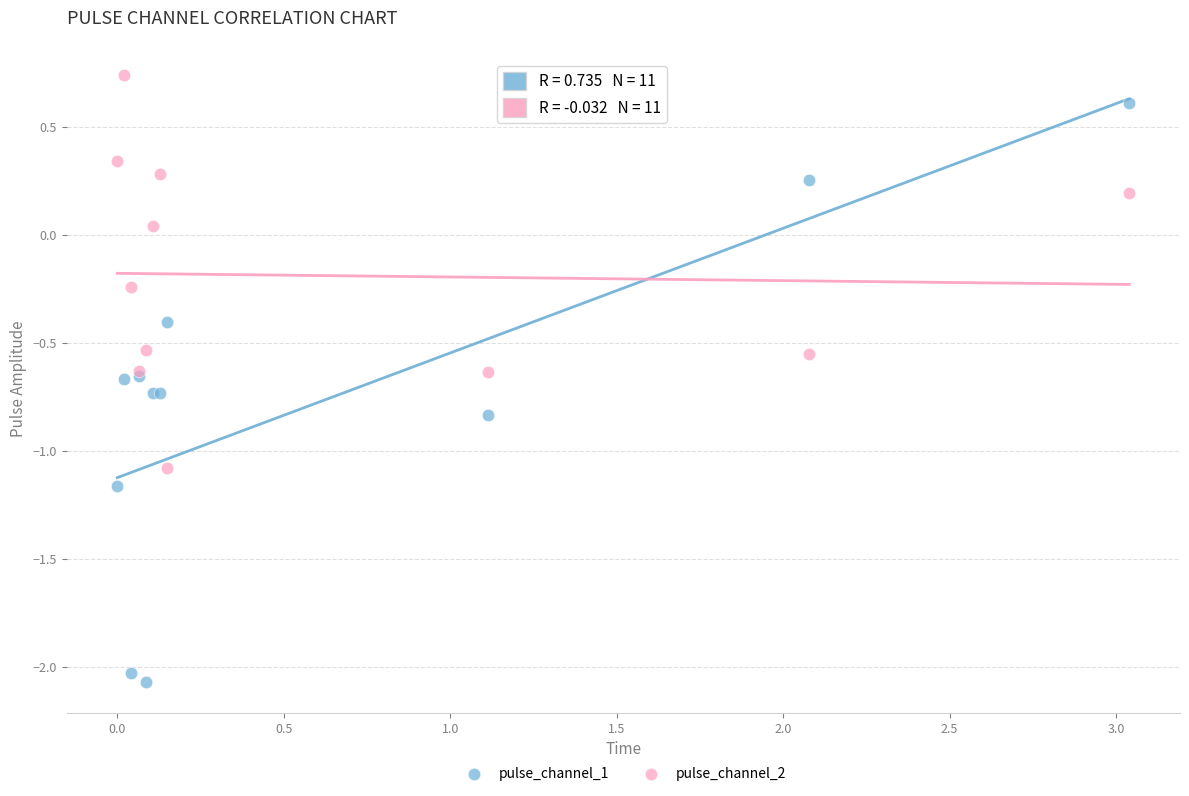

Which series has the widest spread of Y values?

pulse_channel_1